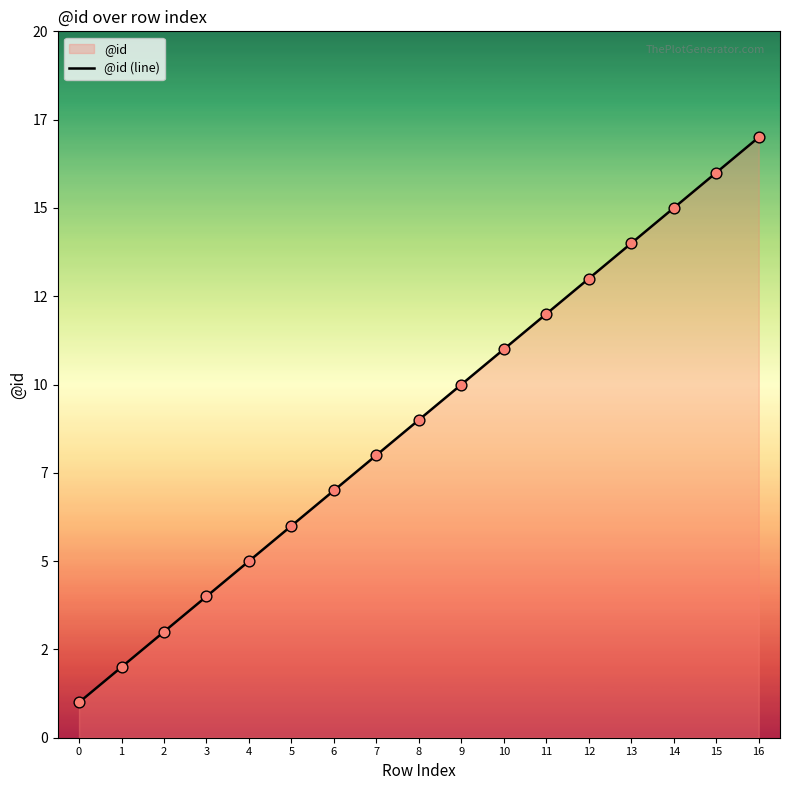

Approximately how many times larger is the value at 11 compared to 5?

2.0